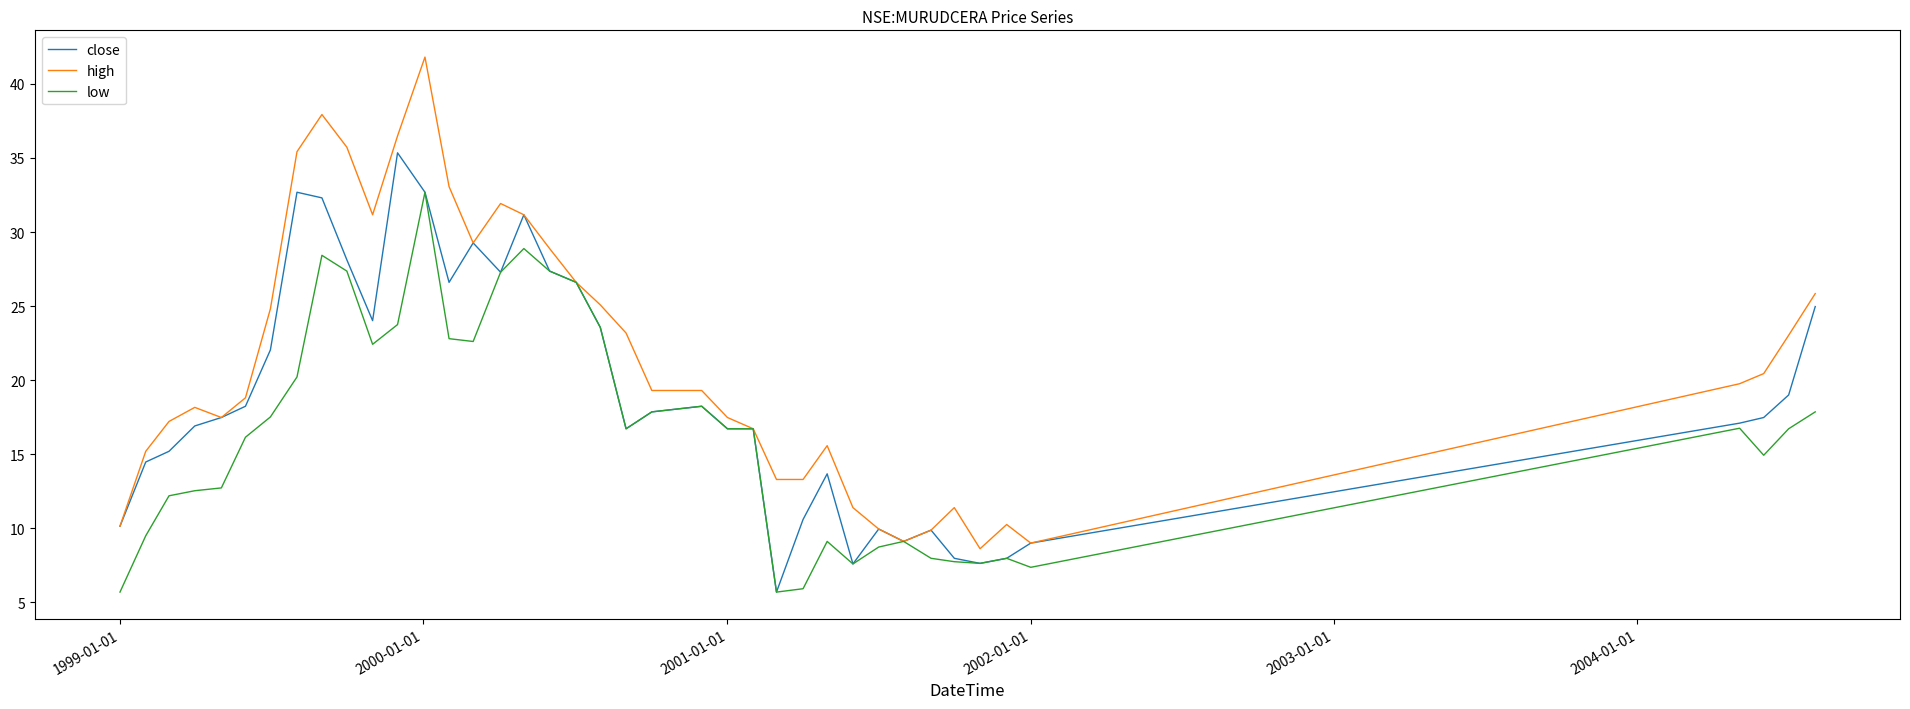

Which series has the largest range (max minus min)?

high